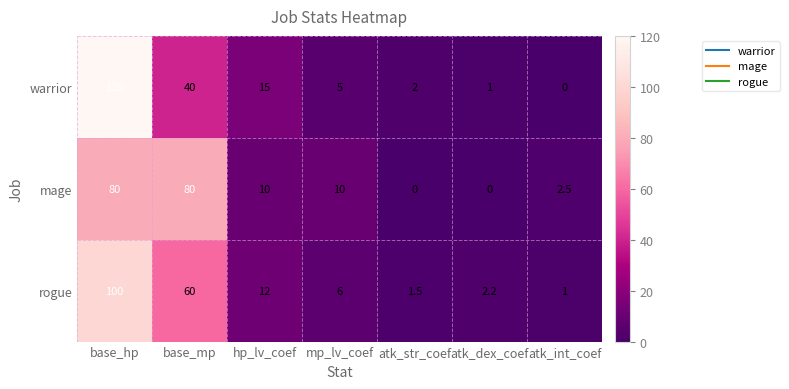

How many data points in warrior are less than 5?

3